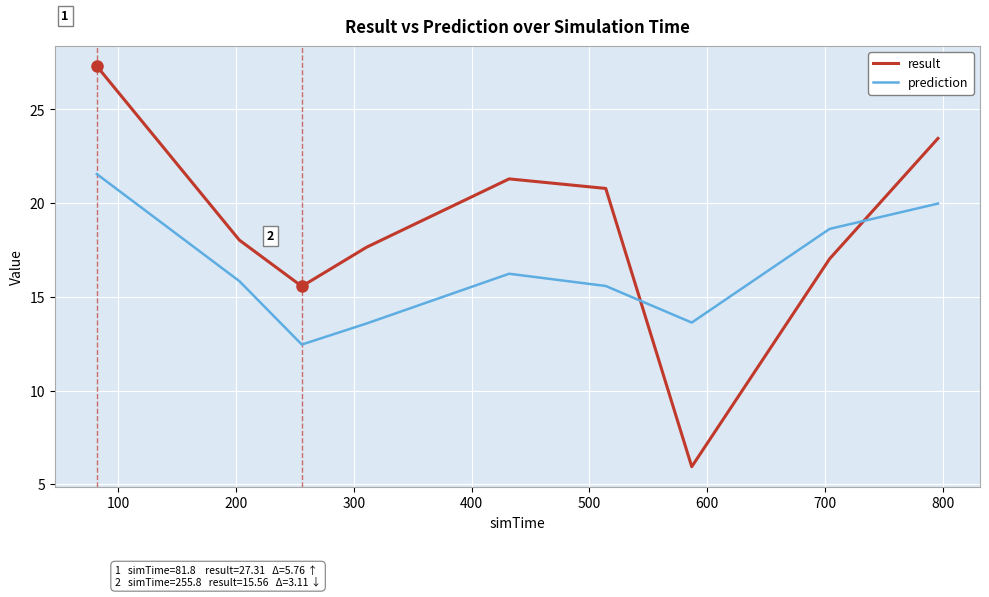

Rank the series by their maximum value, from highest to lowest.

result, prediction